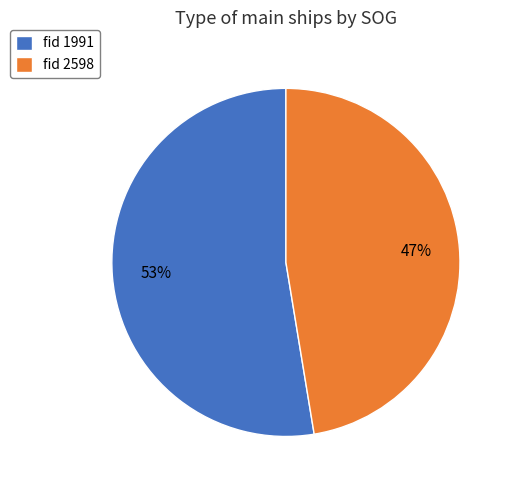

Which category has the smallest portion of the pie?

fid 2598